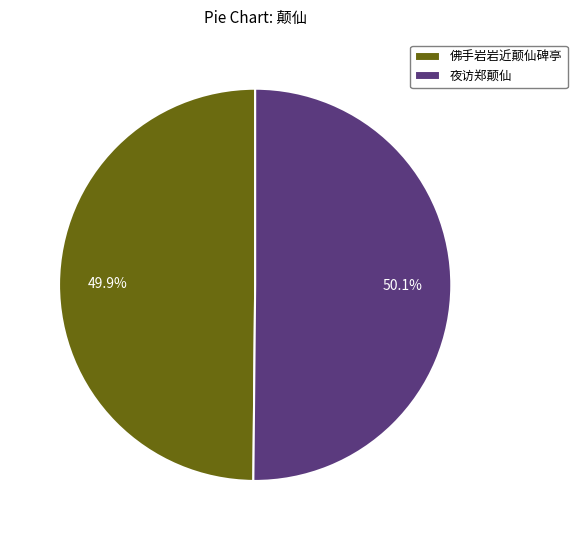

True or false: 夜访郑颠仙 accounts for 57% of the total.

False